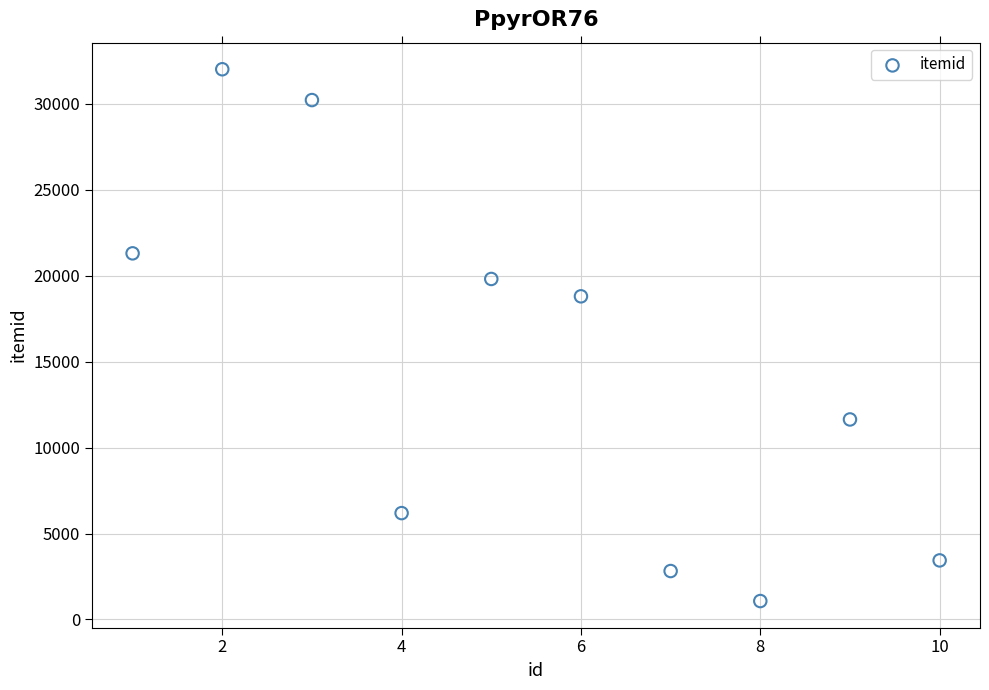

What is the average Y value?

14731